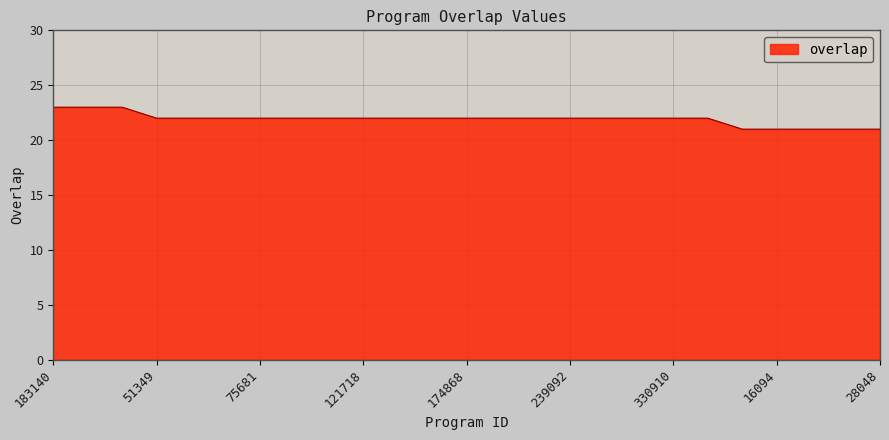

What is the difference between the maximum and minimum values?

2